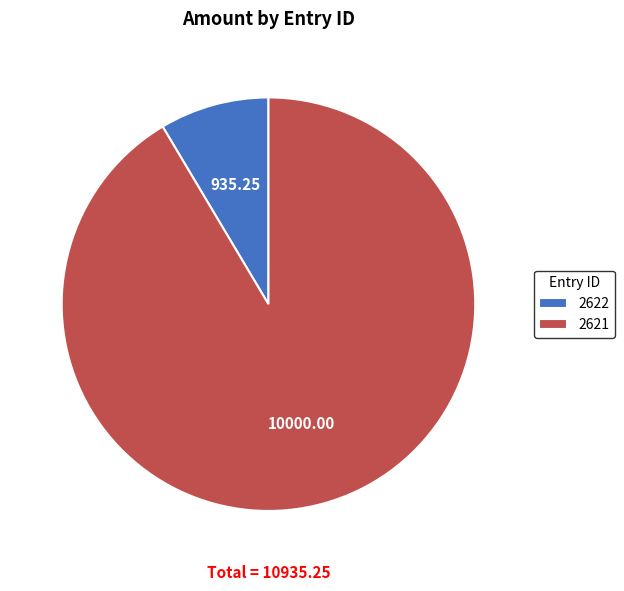

Does any single category account for the majority?

Yes